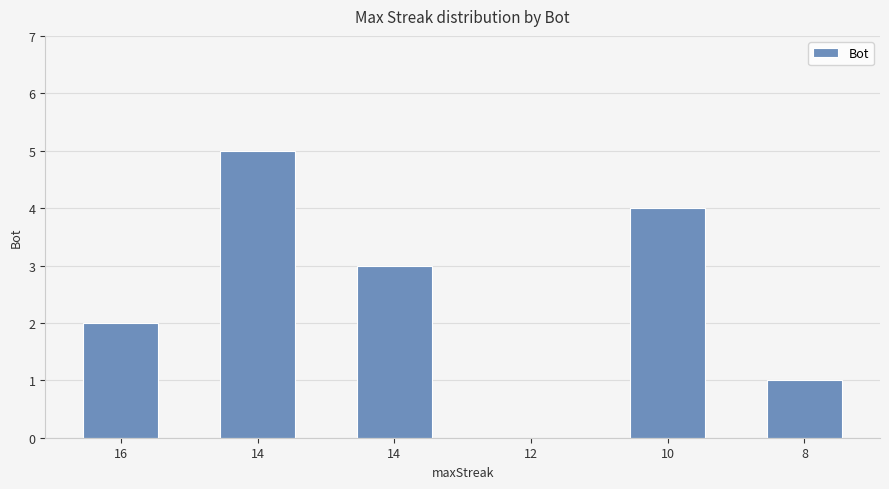

Reading left to right, list all the values displayed in this chart.

16=2	14=5	14=3	12=0	10=4	8=1